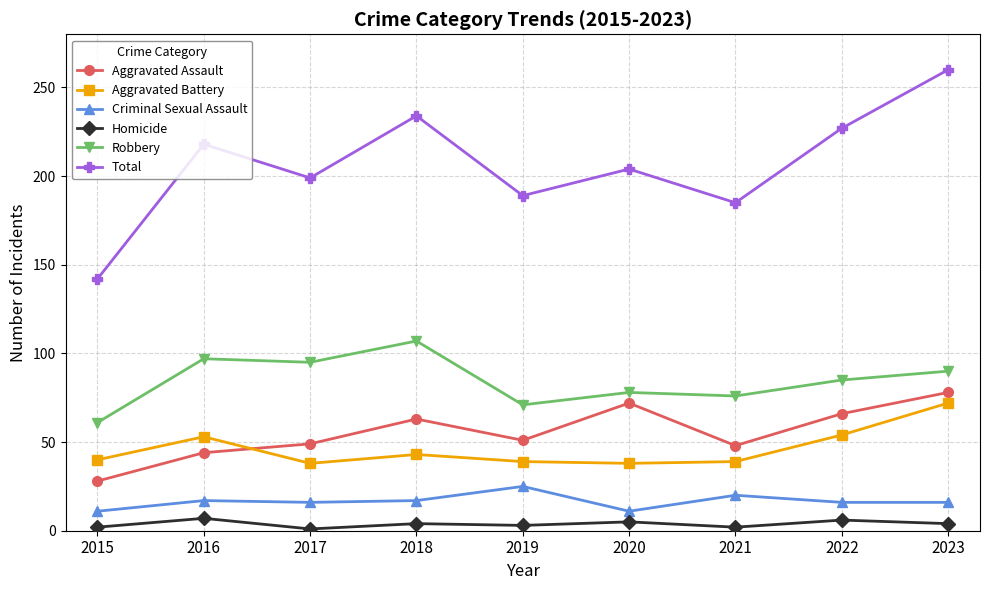

What is the greatest value displayed?

260